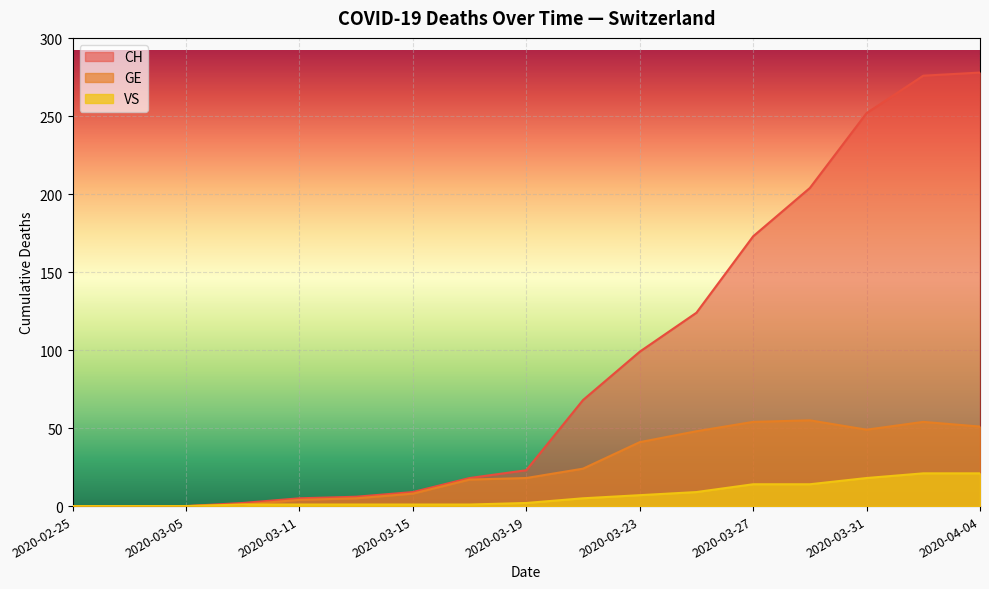

True or false: VS and GE intersect in this chart.

False